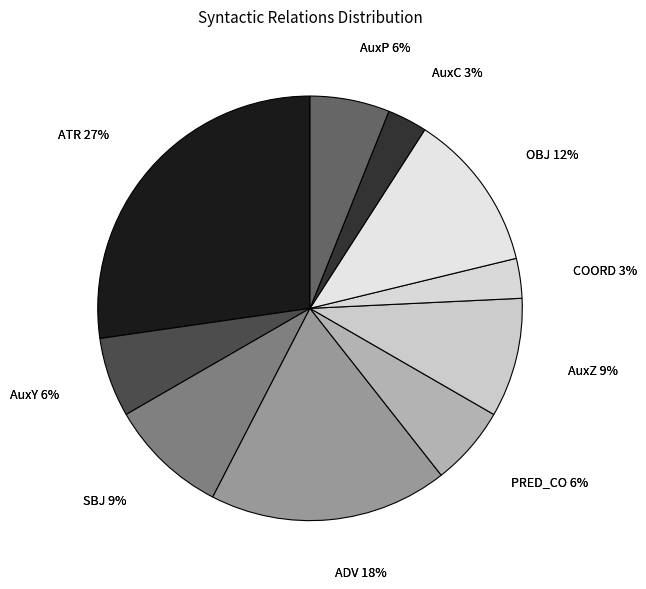

To the nearest percent, what is the combined percentage of OBJ and SBJ?

21%